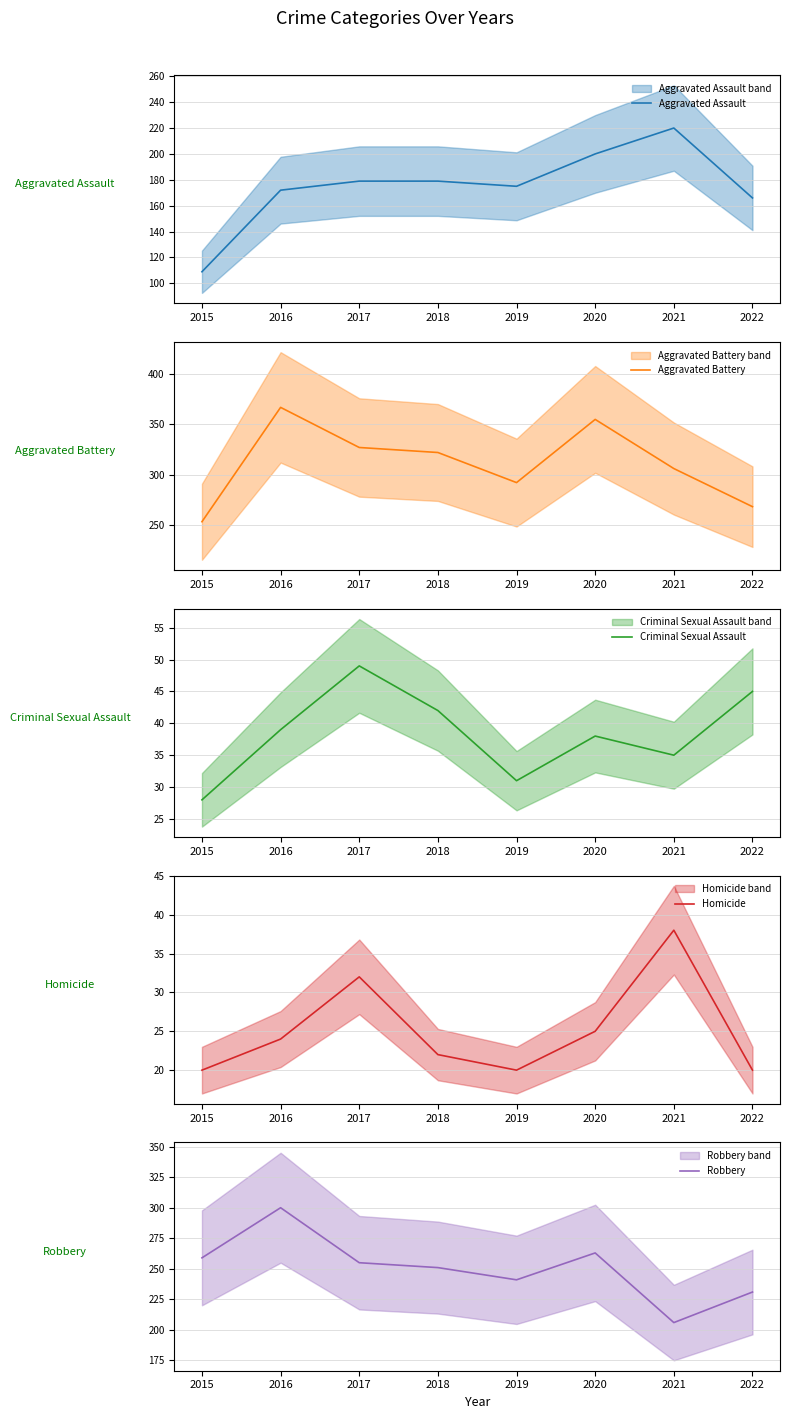

Between 2019 and 2017, which is larger?

2017